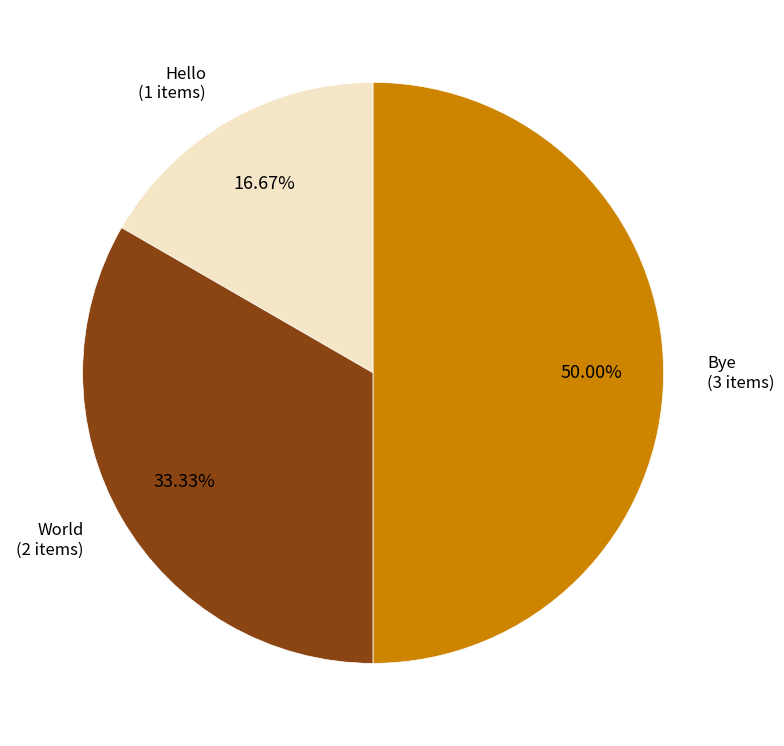

Count the number of slices in the pie.

3